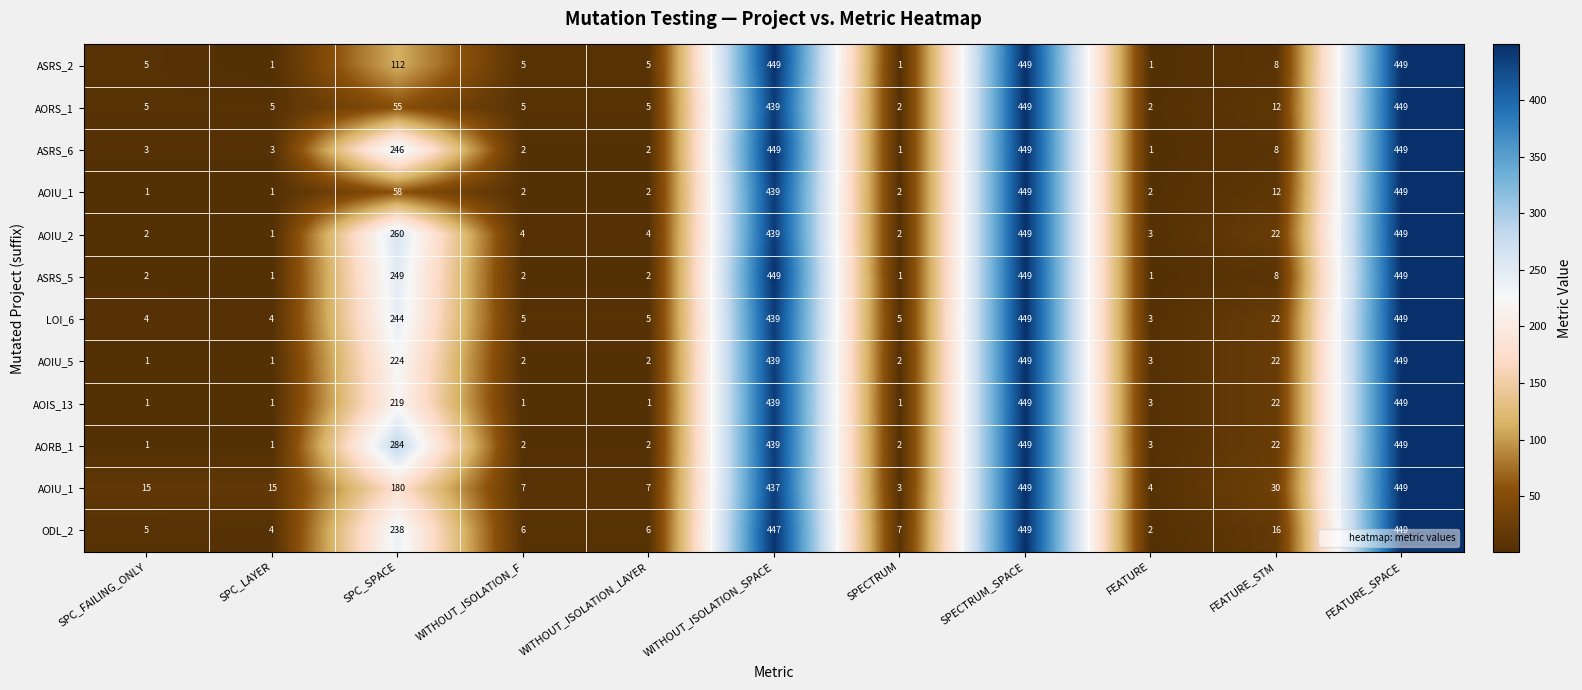

At which category is the sum across all series the highest?

SPECTRUM_SPACE